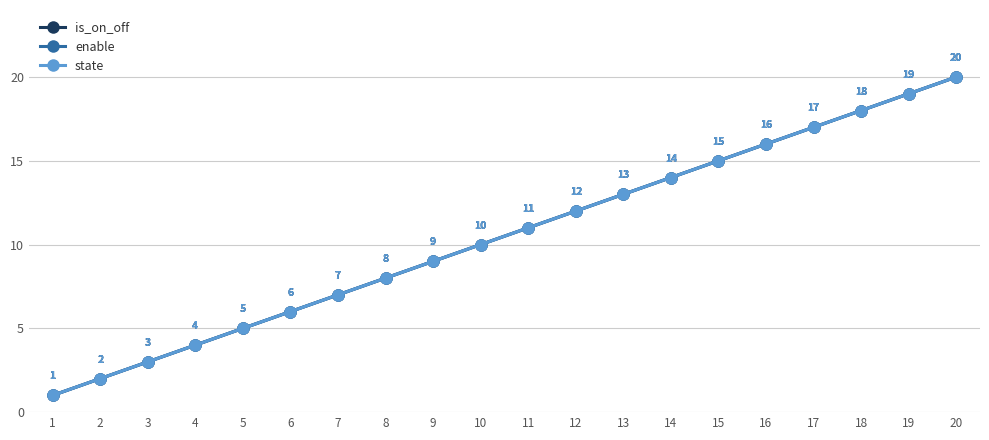

Reading left to right, transcribe all the data shown in this chart.

is_on_off: 1	2	3	4	5	6	7	8	9	10	11	12	13	14	15	16	17	18	19	20
enable: 1	2	3	4	5	6	7	8	9	10	11	12	13	14	15	16	17	18	19	20
state: 1	2	3	4	5	6	7	8	9	10	11	12	13	14	15	16	17	18	19	20